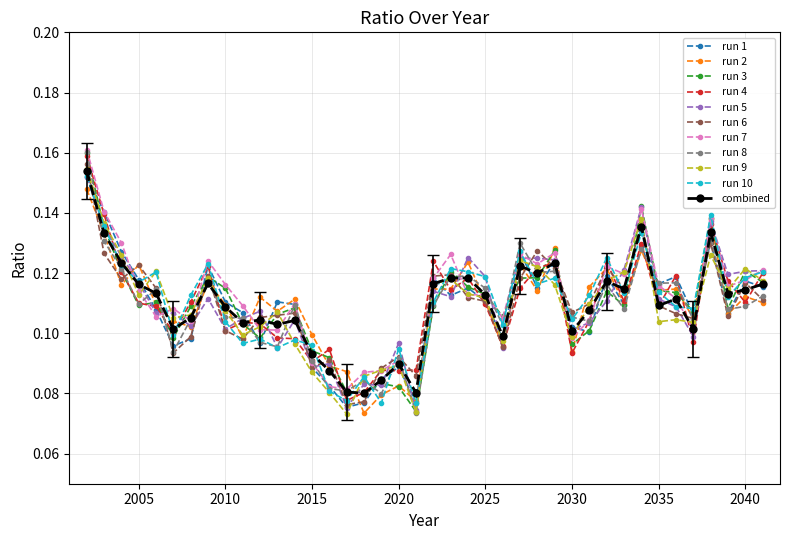

True or false: run 1 has more than 0 points higher than both neighbors.

True